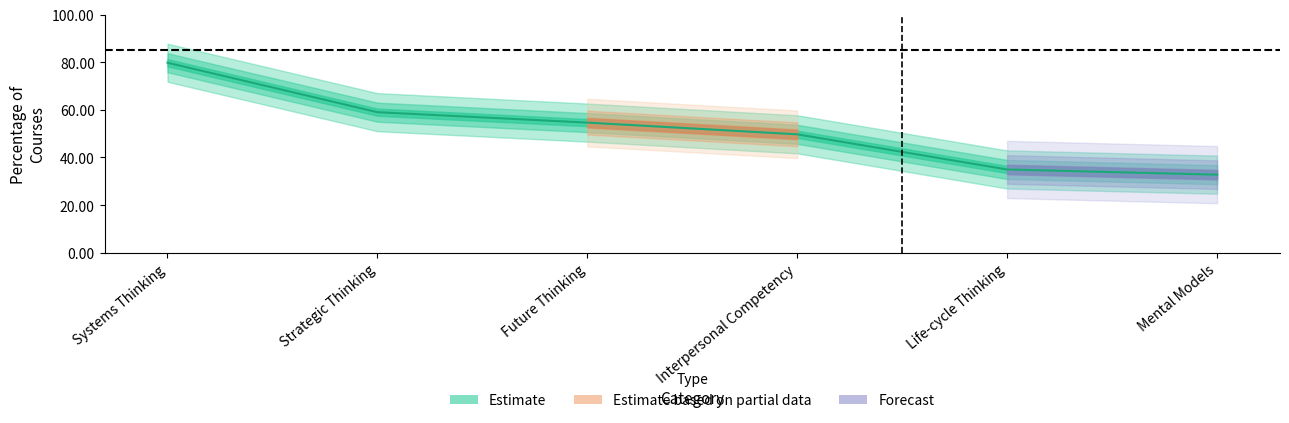

Reading left to right, list all the values displayed in this chart.

Systems Thinking=79.8	Strategic Thinking=59.0	Future Thinking=54.6	Interpersonal Competency=49.7	Life-cycle Thinking=35.0	Mental Models=32.8